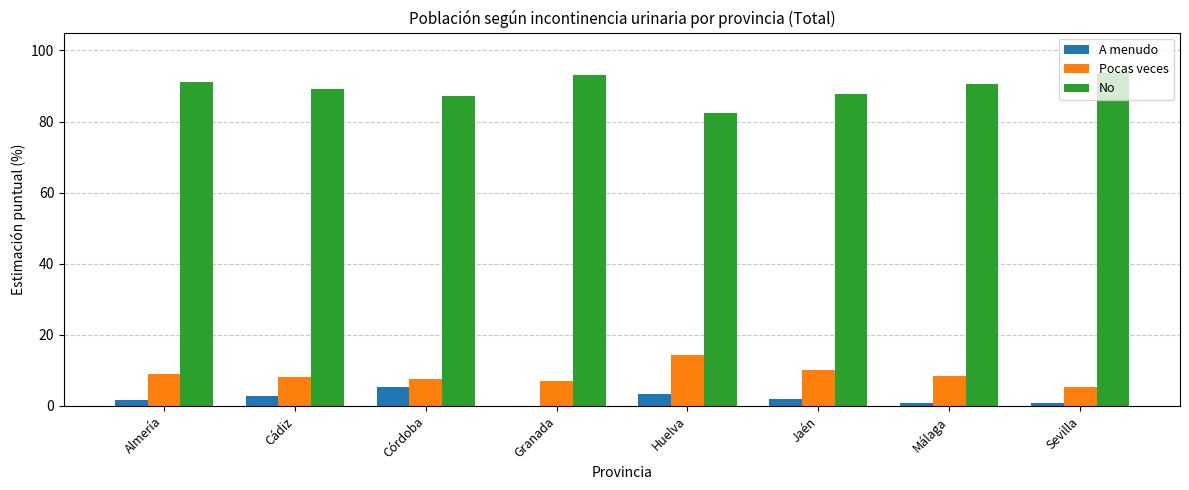

Is it true that Pocas veces equals 7.0 at Granada?

True